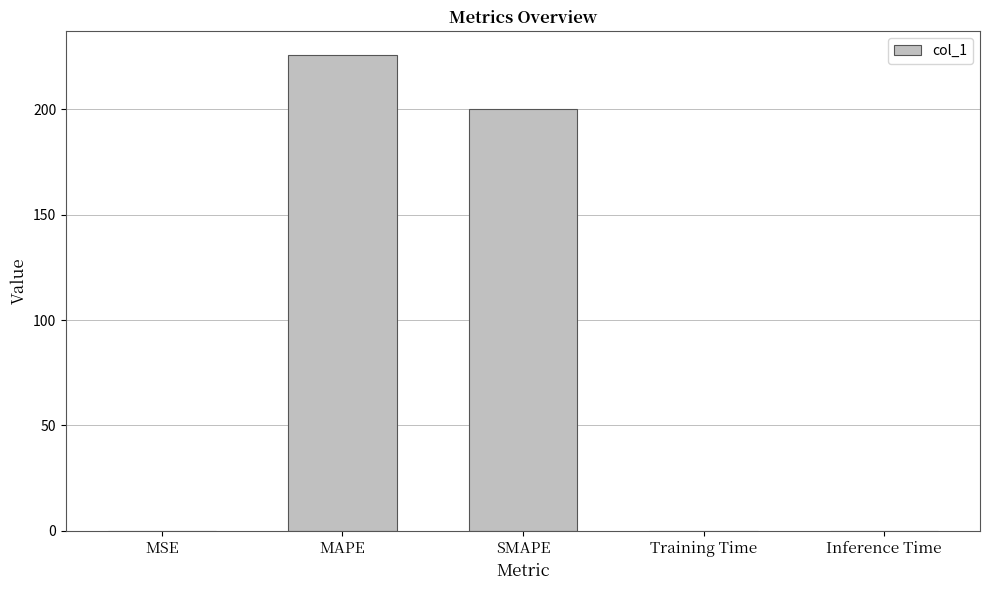

Is it true that the value at SMAPE is 332.9?

False